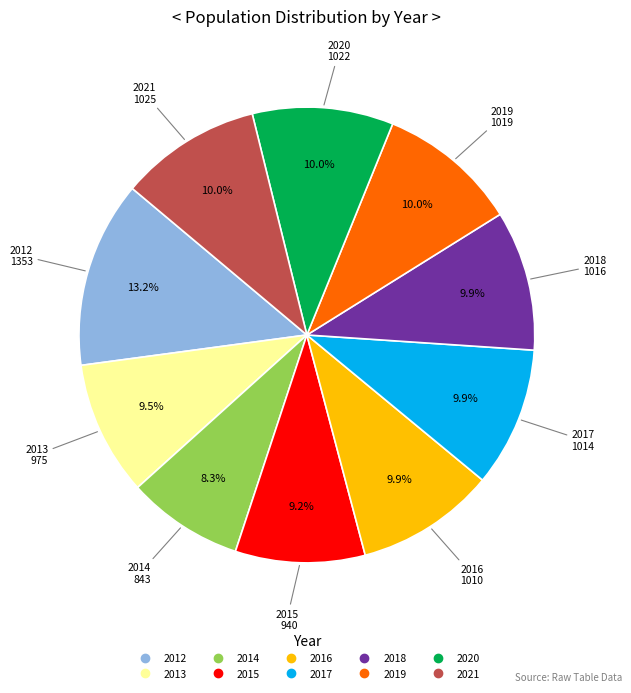

What is the ratio of the value at 2018 to the value at 2016?

1.0